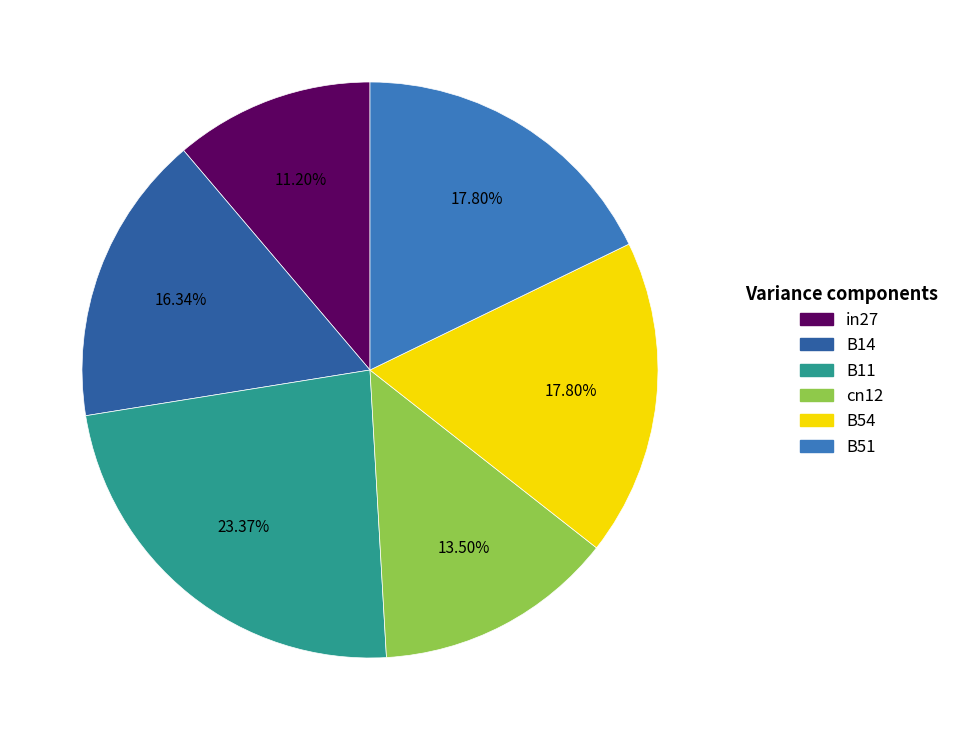

Does any single category account for the majority?

No